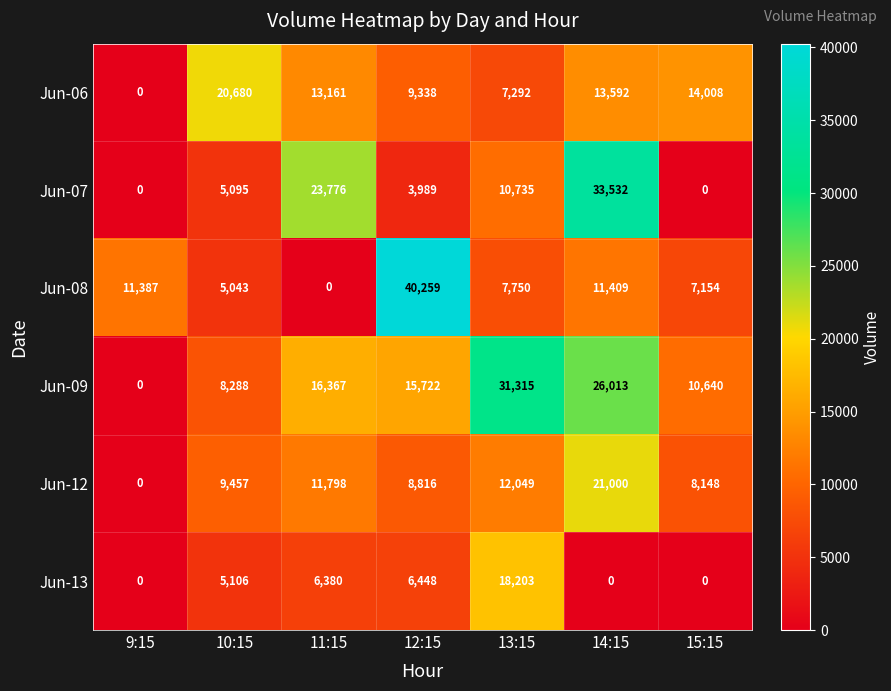

Rank the series at 14:15 from lowest to highest value.

Jun-13, Jun-08, Jun-06, Jun-12, Jun-09, Jun-07